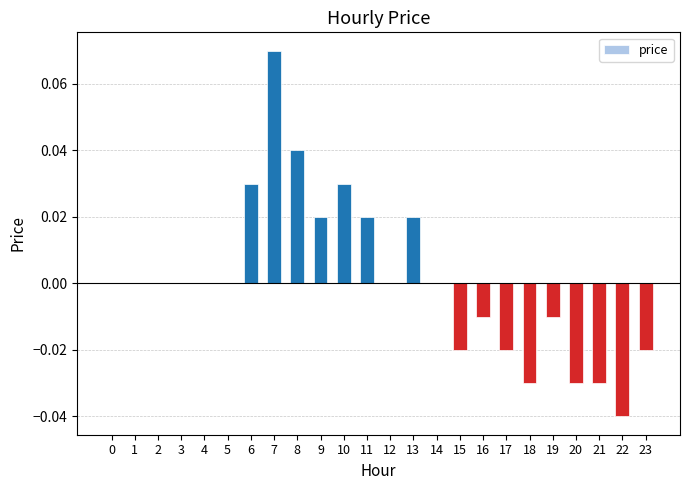

Which has a higher value, 10 or 5?

10